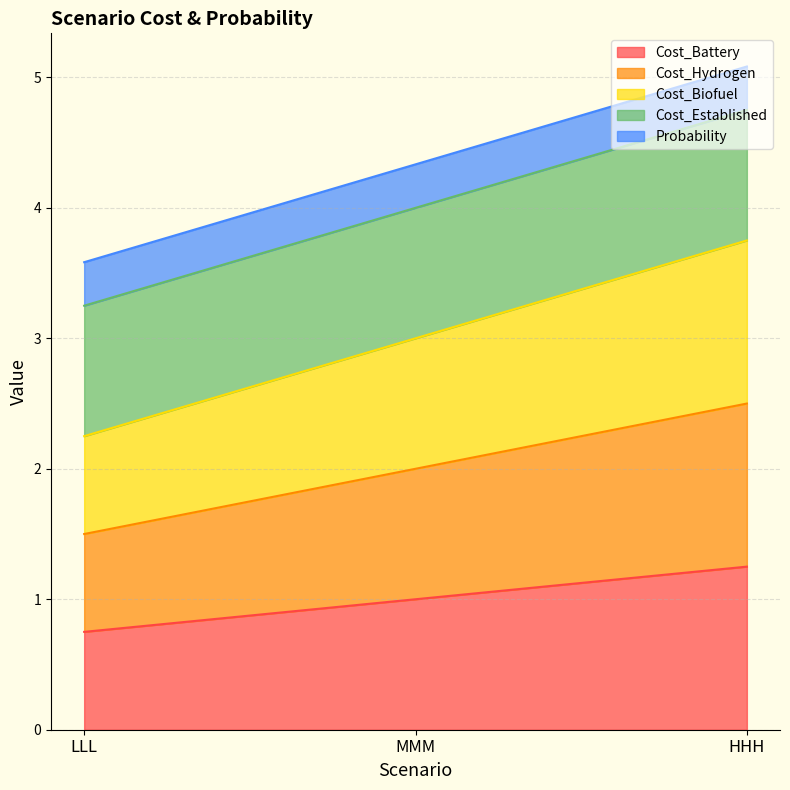

How many categories are shown in the chart?

3